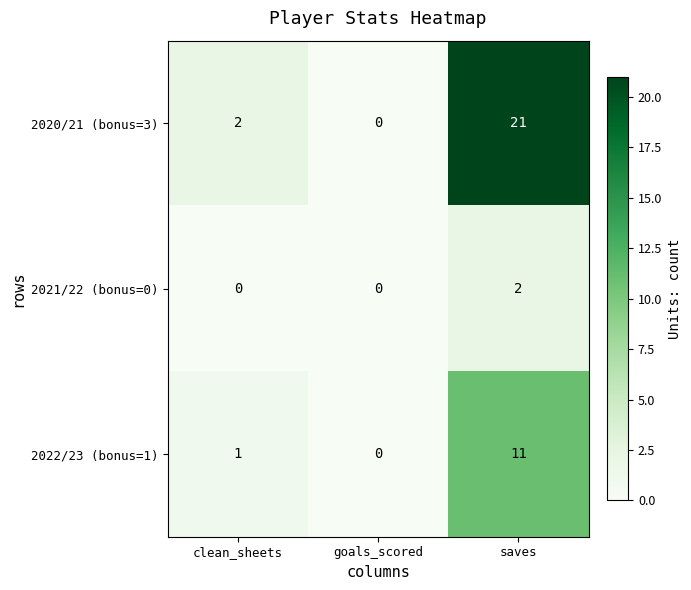

Count the 2021/22 (bonus=0) values in the range 0 to 2.

3